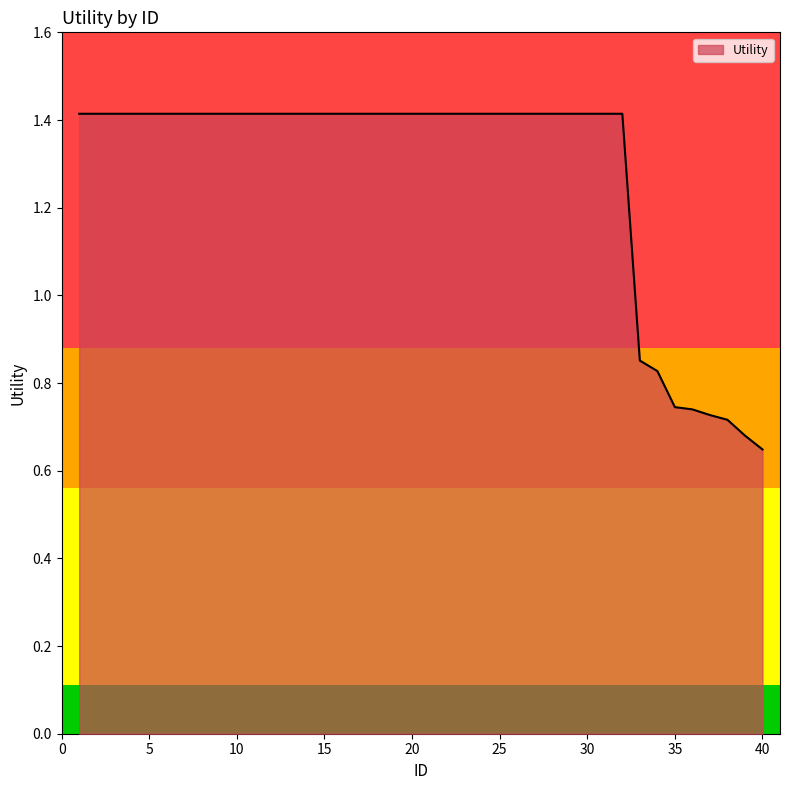

What is the maximum value shown in the chart?

1.4